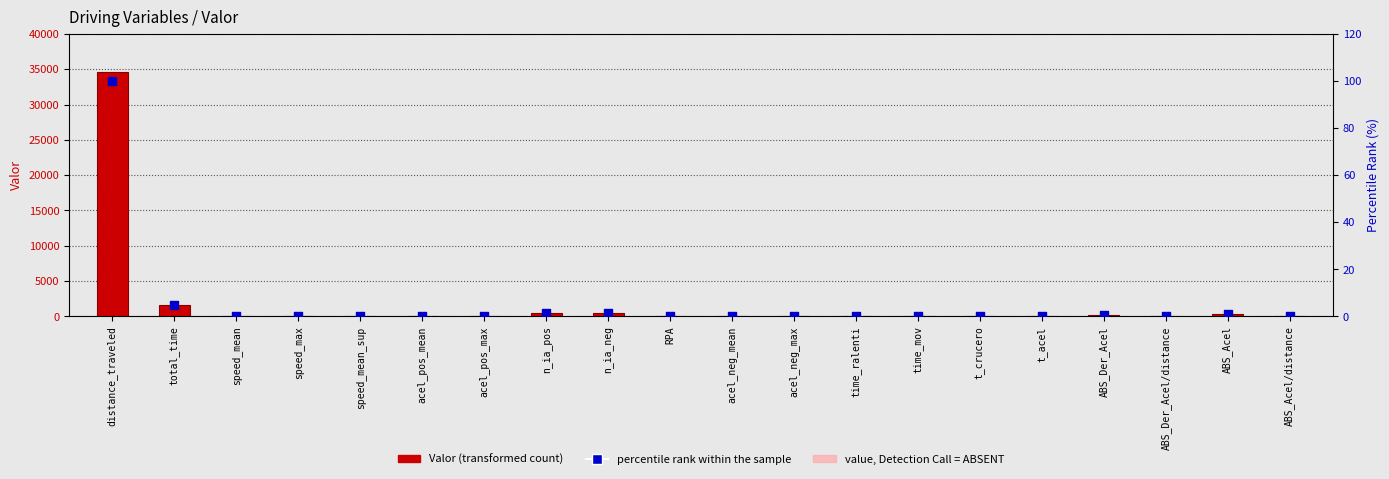

Is the value of value, Detection Call = ABSENT at n_ia_pos greater than the value of percentile rank within the sample at time_ralenti?

Yes